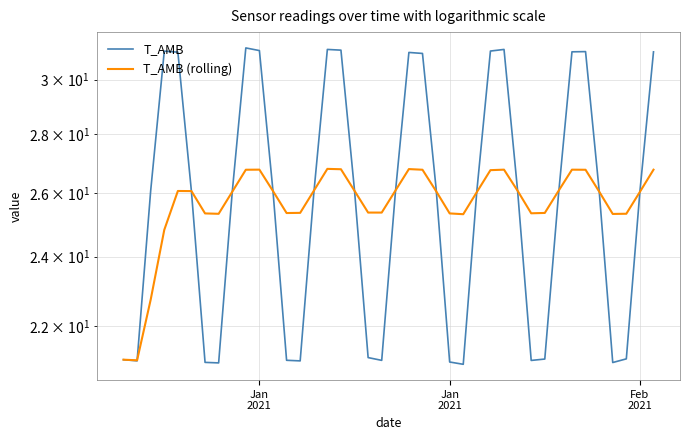

The value of T_AMB (rolling) at 13 is 33.5. True or false?

False